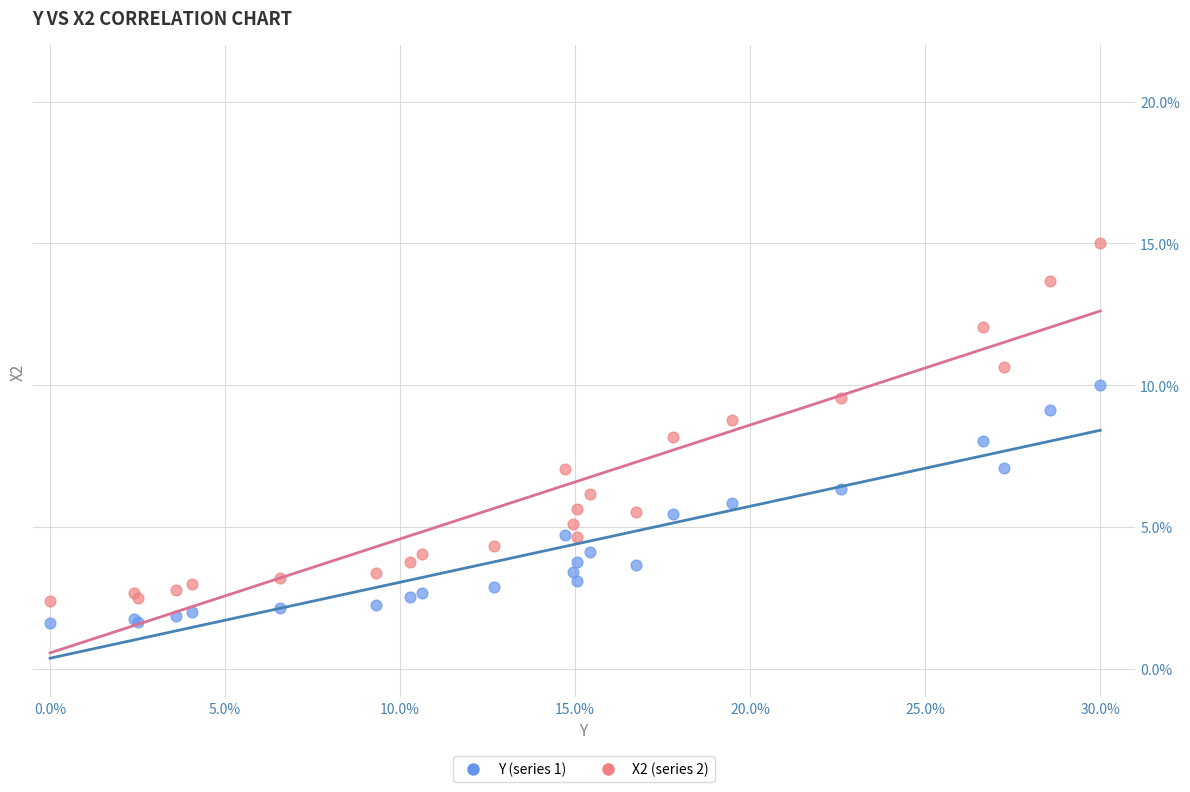

Which series contains the highest Y value?

X2 (series 2)